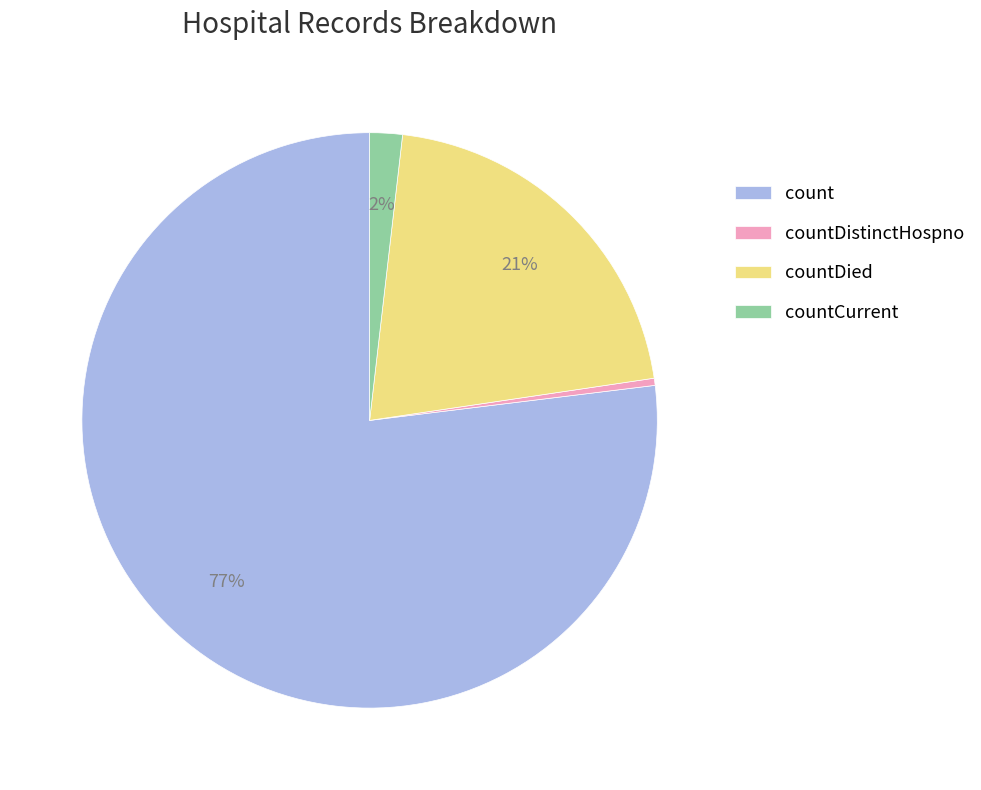

What is the largest slice in the pie chart?

count